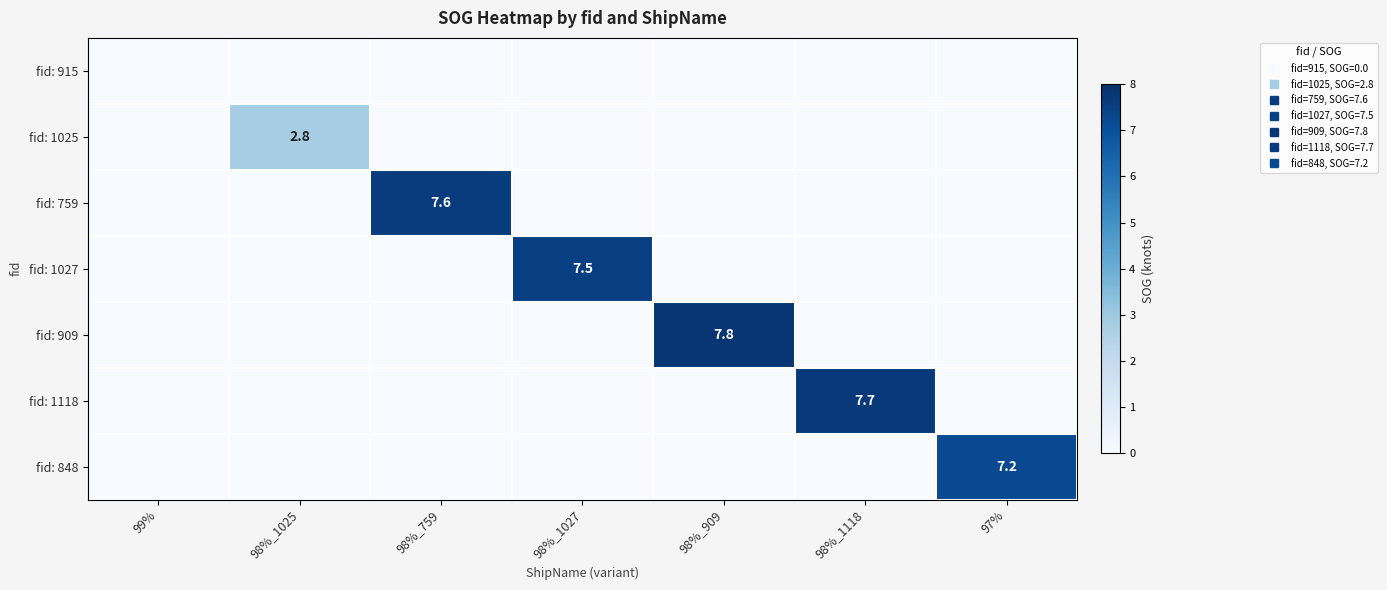

How many values in fid: 848 are above zero?

1